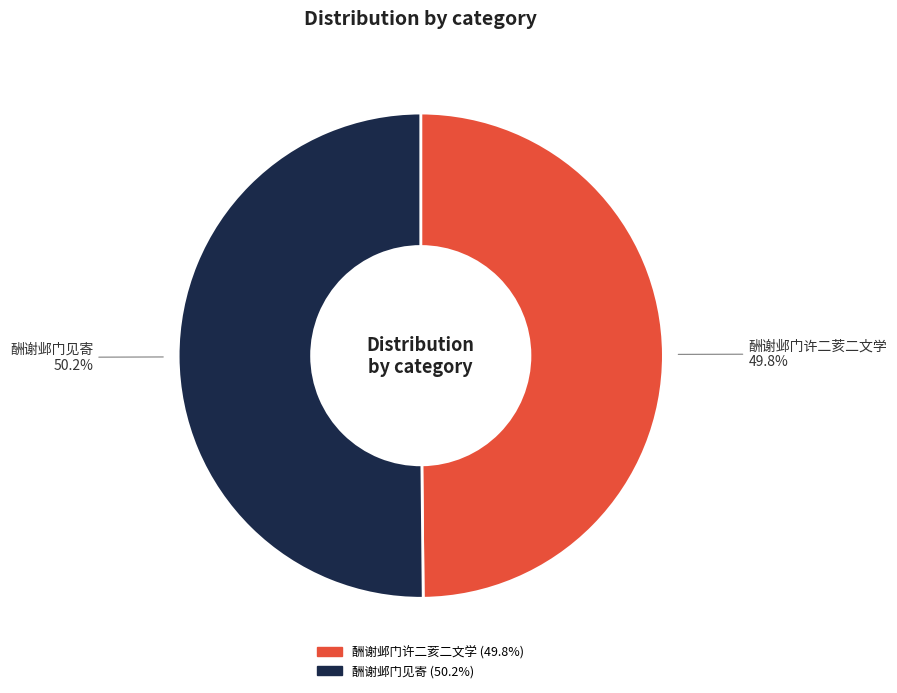

True or false: 酬谢邺门见寄 accounts for 50% of the total.

True